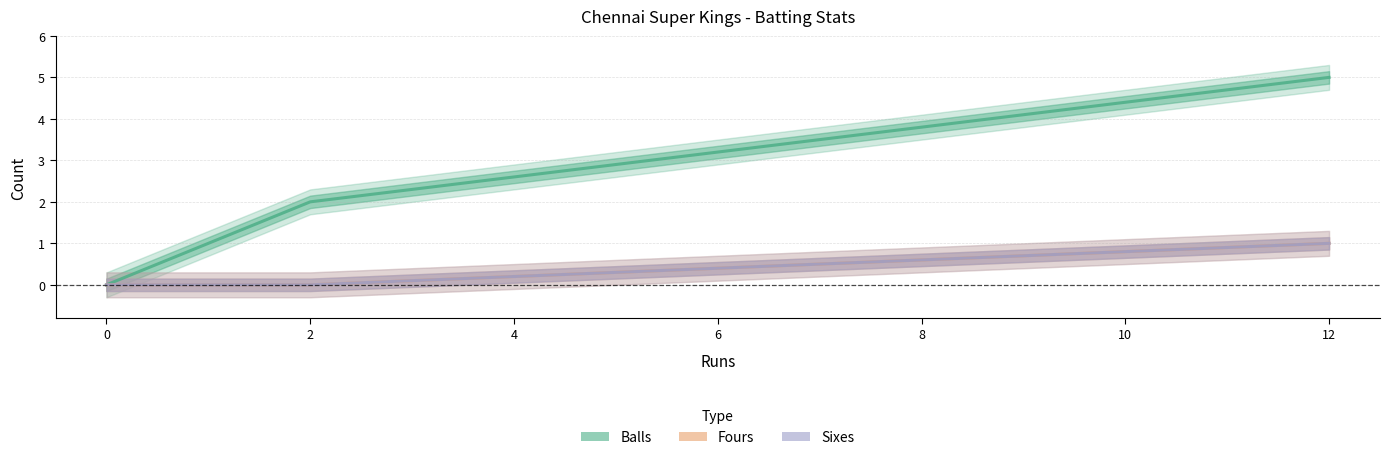

Does the chart display data point markers on the line(s)?

No